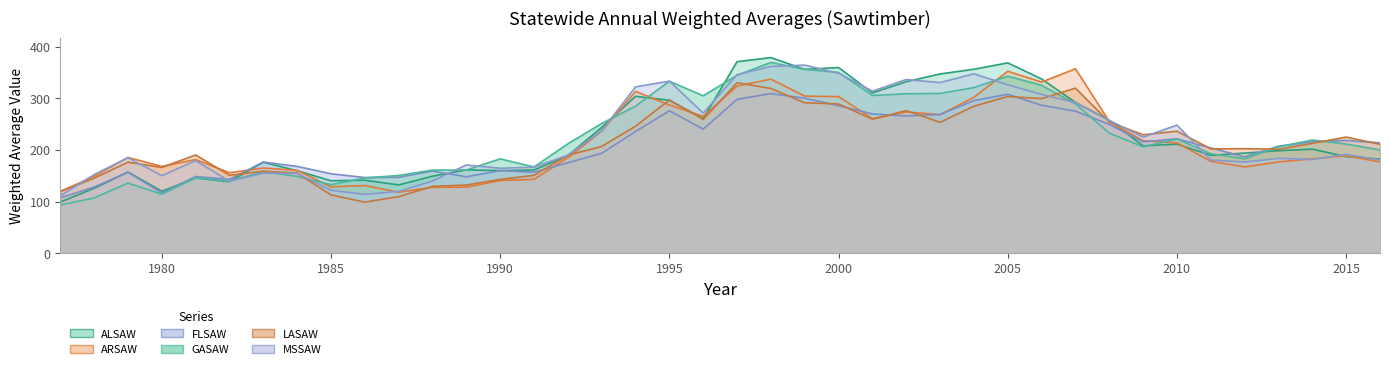

Rank the series at 2001 from lowest to highest value.

LASAW, ARSAW, FLSAW, GASAW, ALSAW, MSSAW